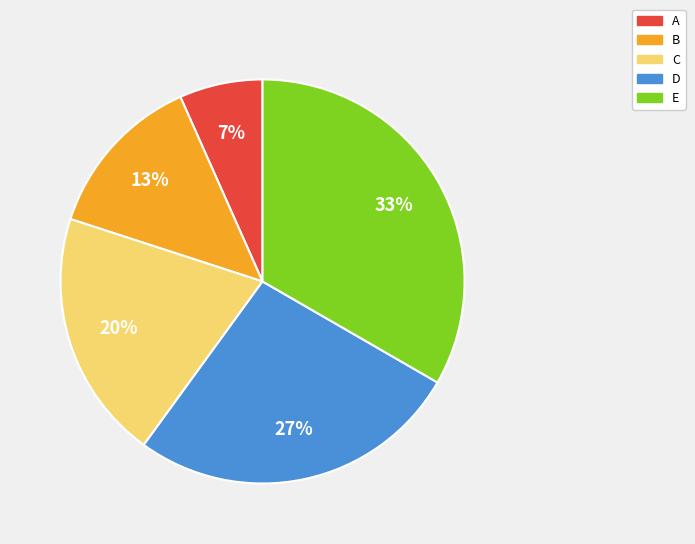

Is the sum of A and C greater than half?

No